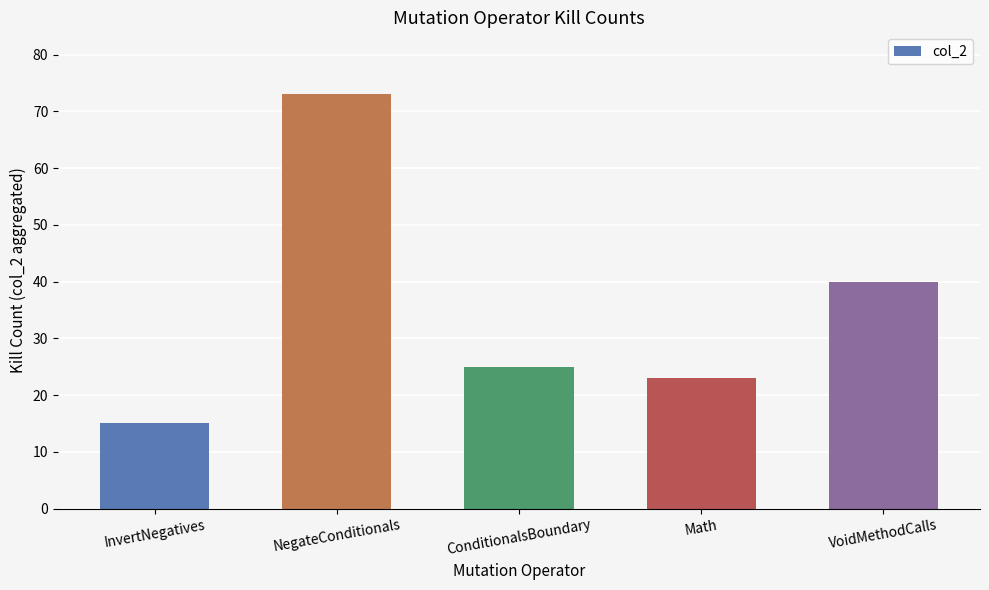

What position from the right is Math?

2